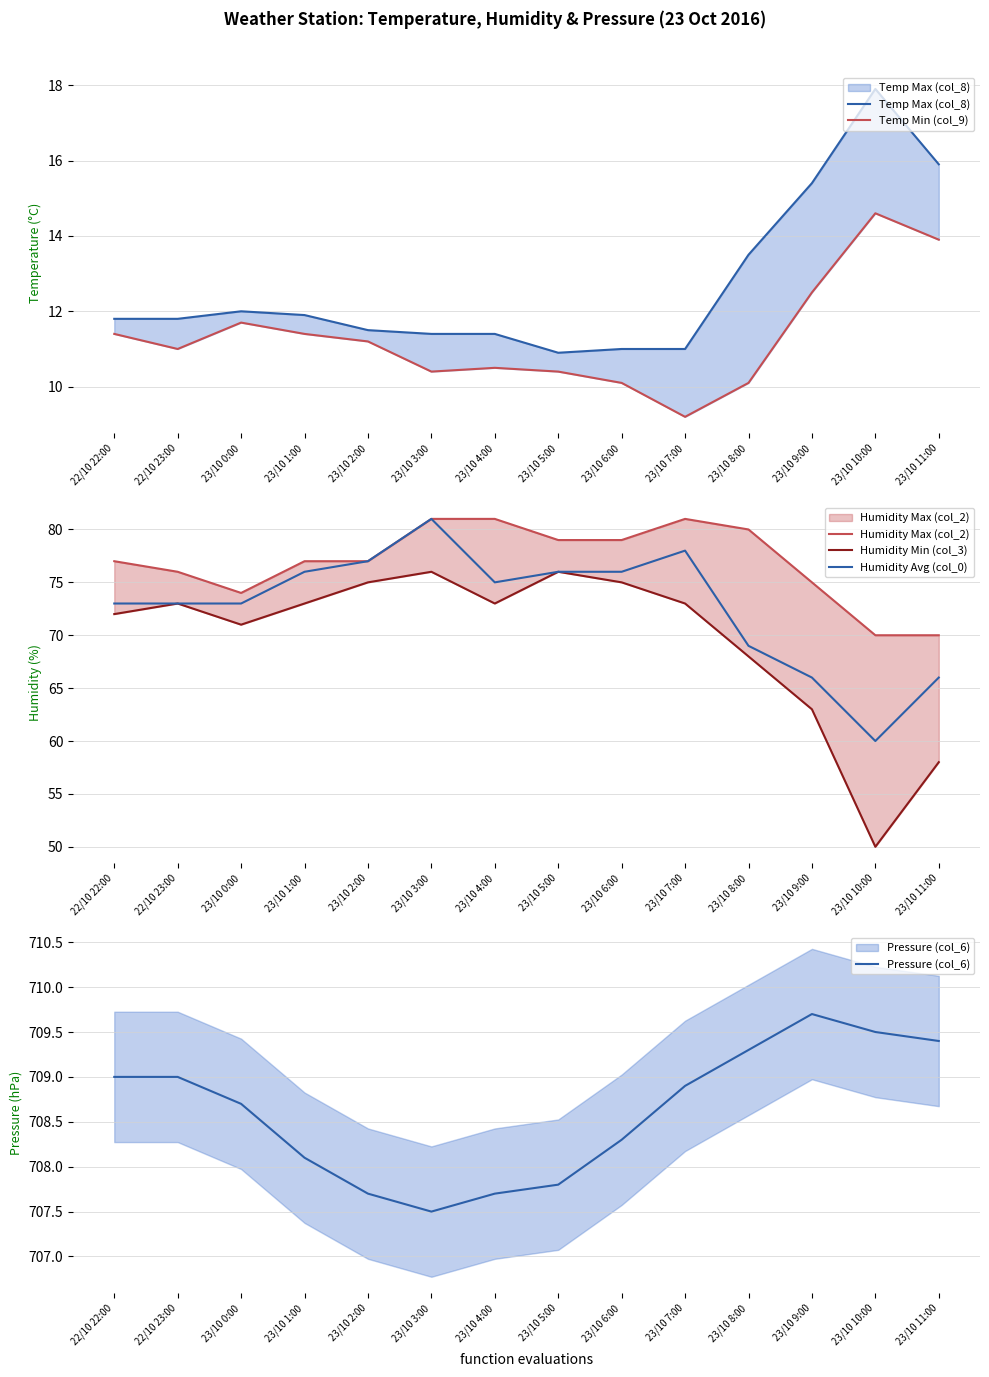

Which category has the lowest value across all series?

23/10 7:00